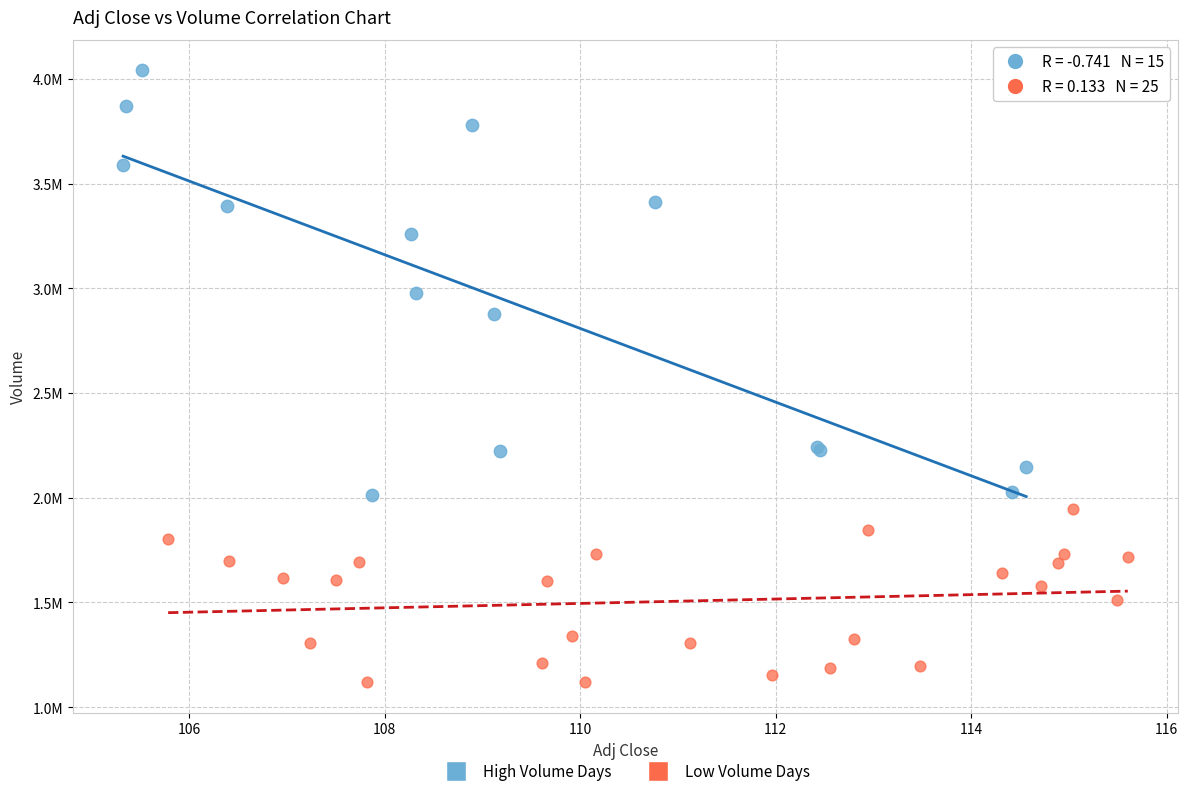

What are all the series names shown in the legend?

High Volume Days, Low Volume Days